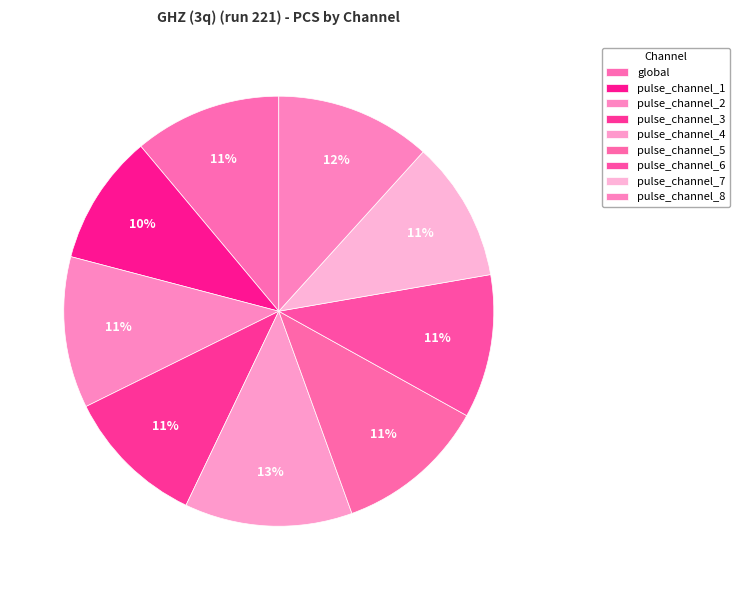

Count the number of slices in the pie.

9